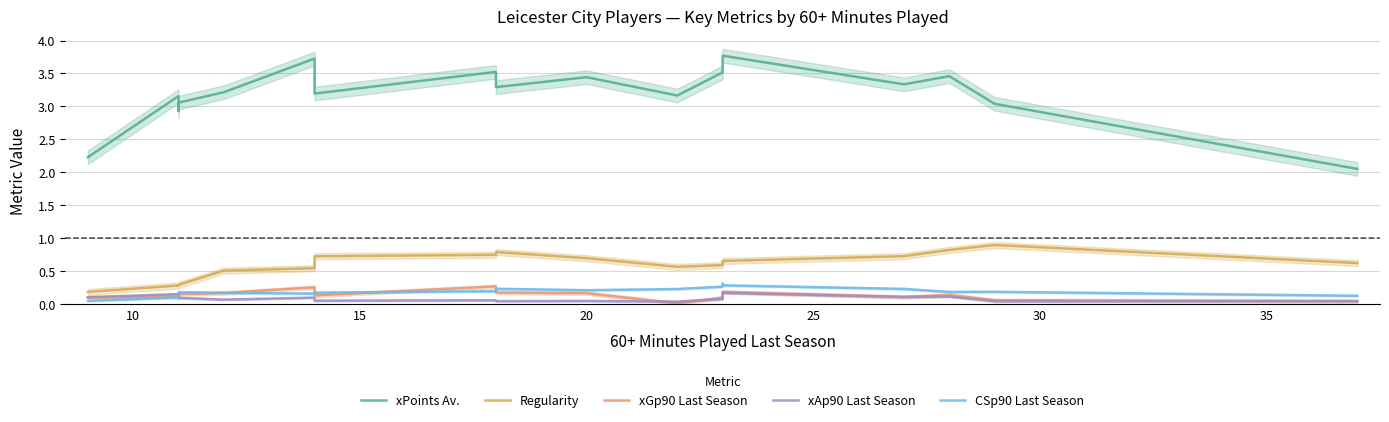

The CSp90 Last Season series shows 0.1 at 10. True or false?

True